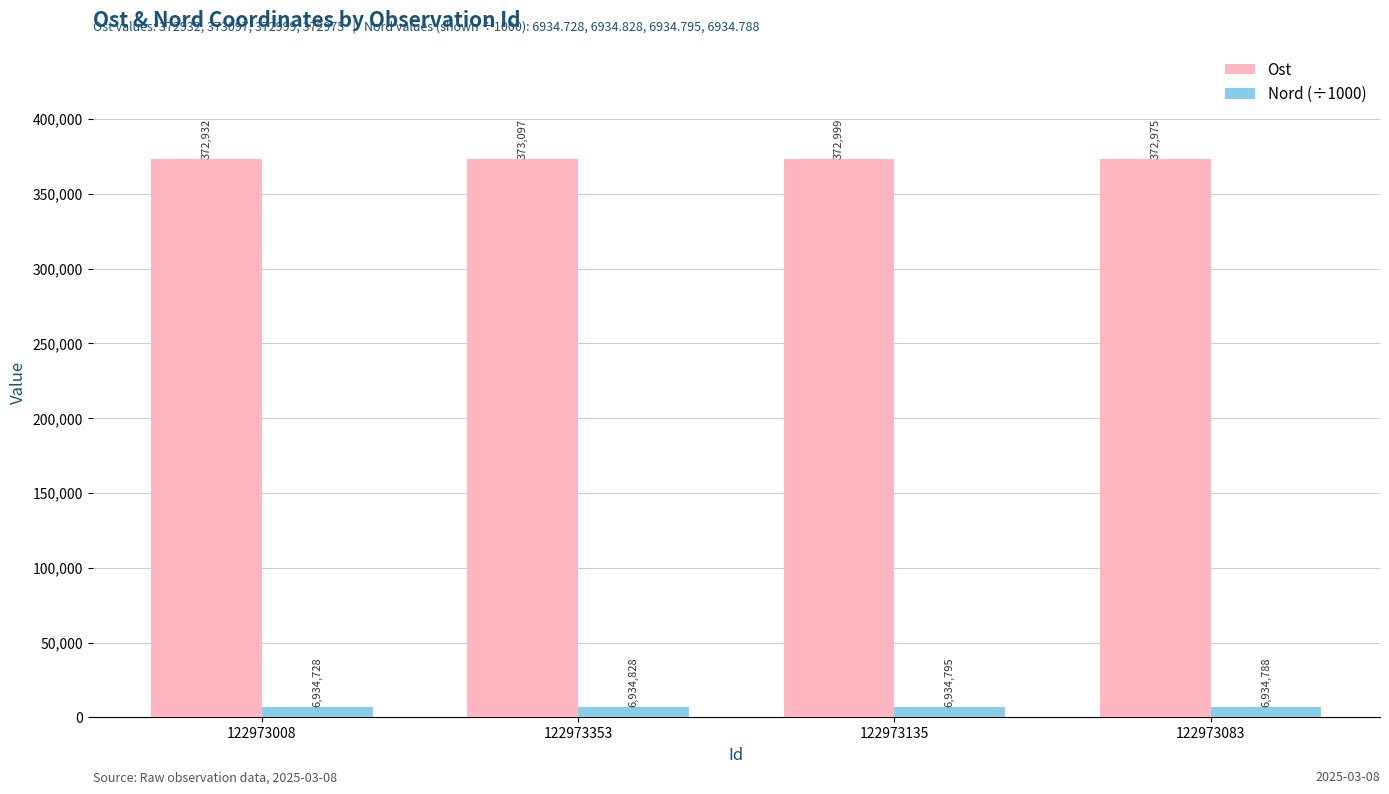

What is the approximate value of Ost at 122973135?

372999.0